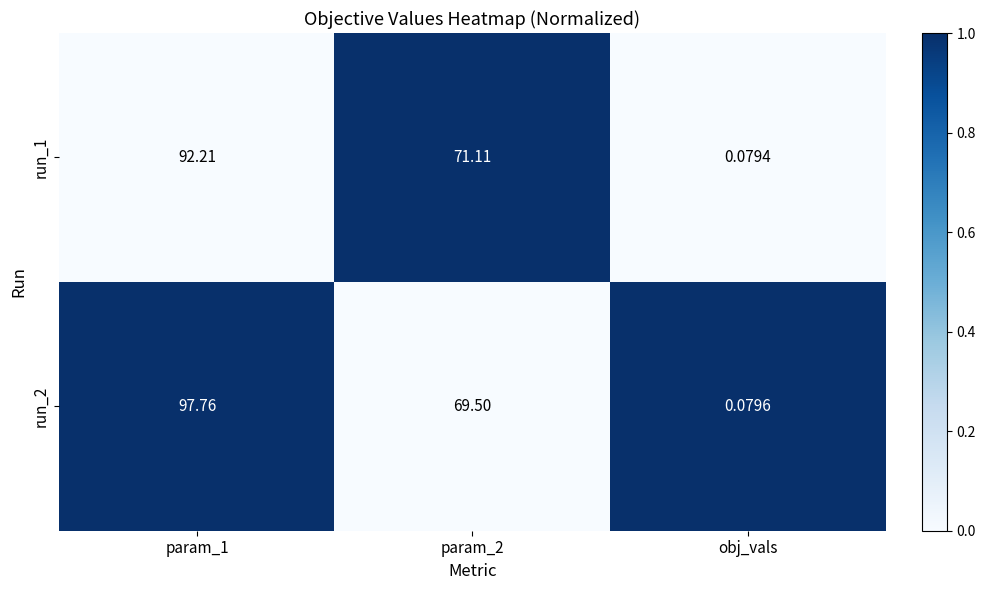

Is the value of run_2 at obj_vals greater than the value of run_1 at param_1?

No